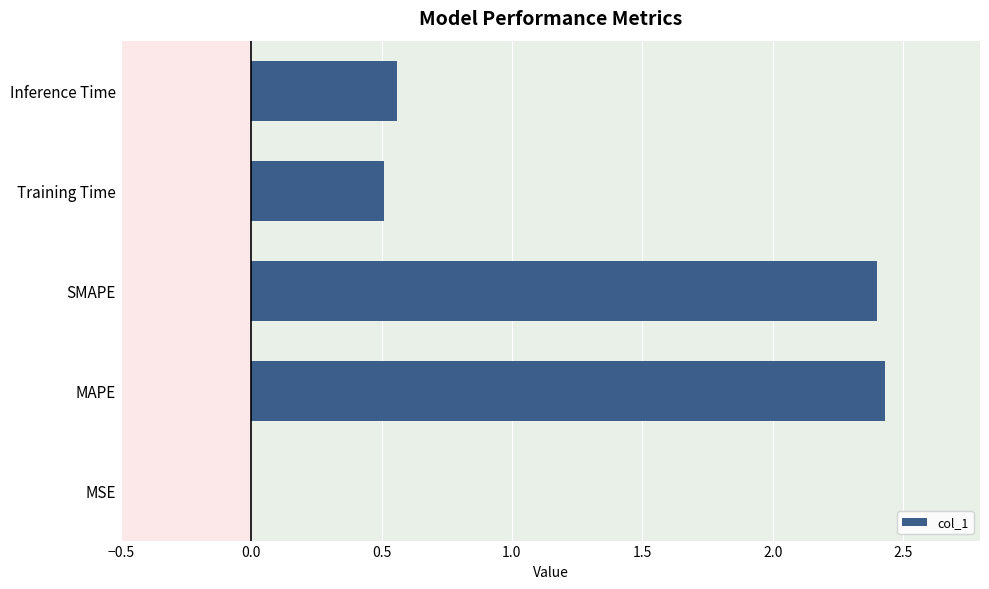

What is the sum of all values?

5.9